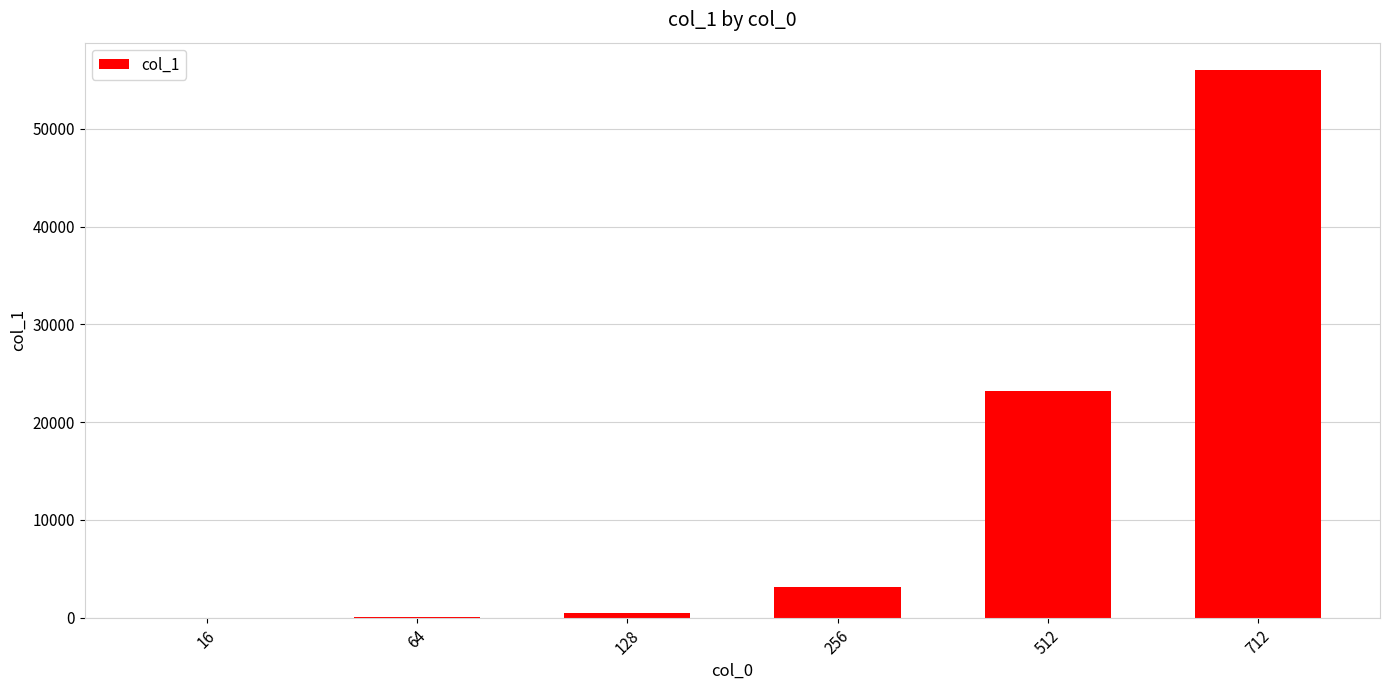

Are the bars horizontal?

No